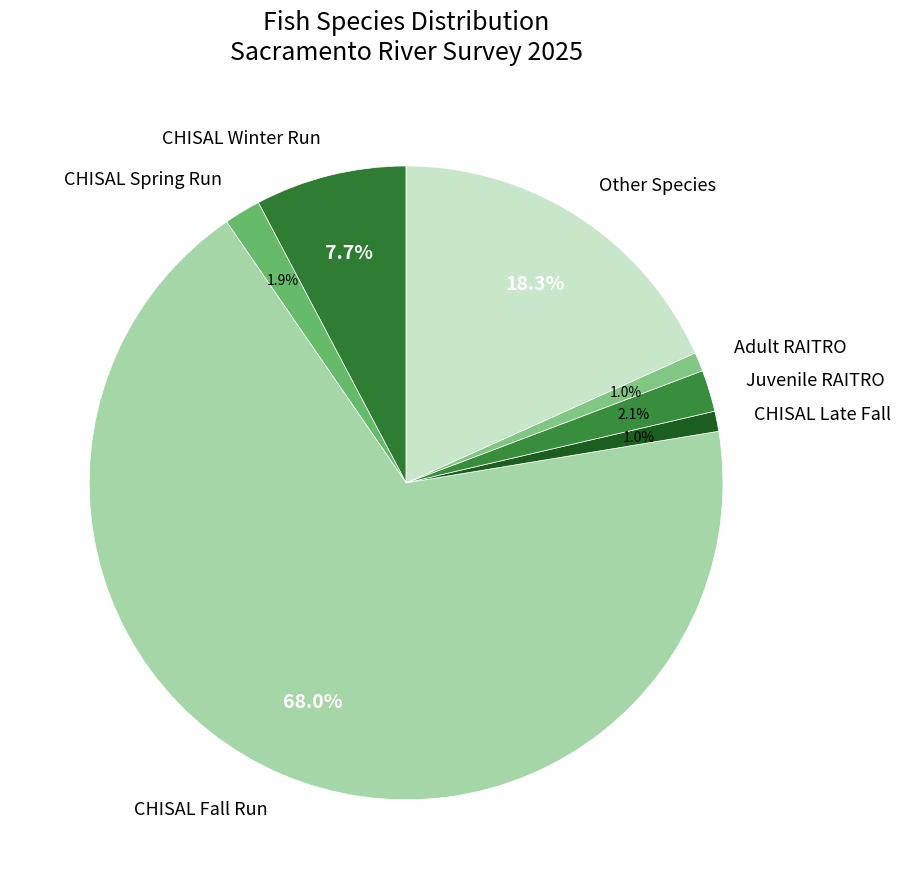

Which has a higher value, Other Species or CHISAL Late Fall?

Other Species